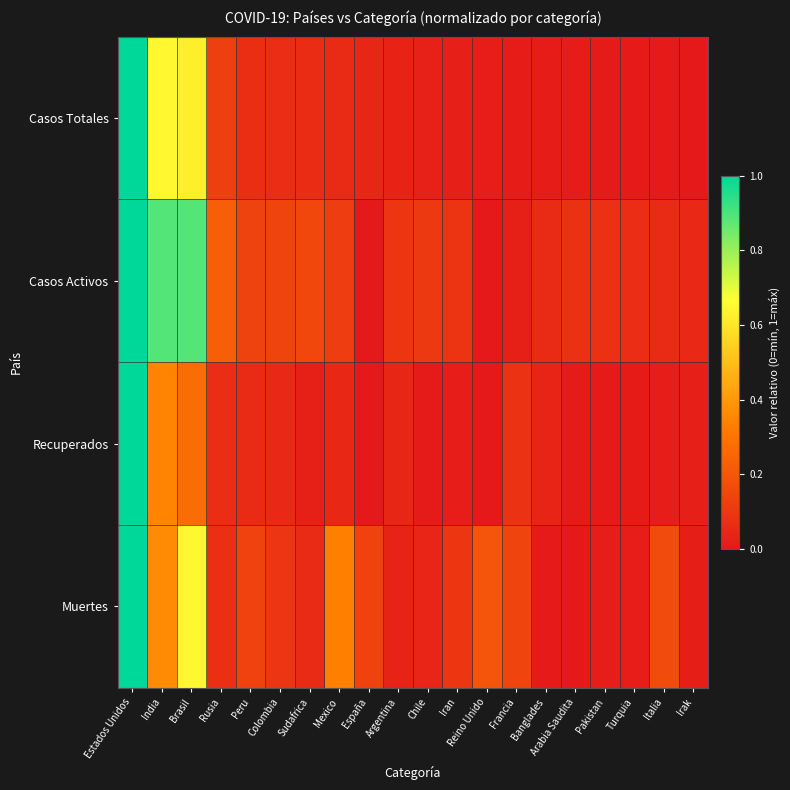

Reading left to right, extract all data points from this chart.

Casos Totales: Estados Unidos=1.0	India=0.6	Brasil=0.6	Rusia=0.1	Peru=0.1	Colombia=0.1	Sudafrica=0.1	Mexico=0.1	España=0.0	Argentina=0.0	Chile=0.0	Iran=0.0	Reino Unido=0.0	Francia=0.0	Banglades=0.0	Arabia Saudita=0.0	Pakistan=0.0	Turquia=0.0	Italia=0.0	Irak=0.0
Casos Activos: Estados Unidos=1.0	India=0.9	Brasil=0.9	Rusia=0.2	Peru=0.1	Colombia=0.1	Sudafrica=0.2	Mexico=0.1	España=0.0	Argentina=0.1	Chile=0.1	Iran=0.1	Reino Unido=0.0	Francia=0.0	Banglades=0.1	Arabia Saudita=0.1	Pakistan=0.1	Turquia=0.1	Italia=0.1	Irak=0.1
Recuperados: Estados Unidos=1.0	India=0.3	Brasil=0.3	Rusia=0.1	Peru=0.1	Colombia=0.0	Sudafrica=0.0	Mexico=0.0	España=0.0	Argentina=0.0	Chile=0.0	Iran=0.0	Reino Unido=0.0	Francia=0.1	Banglades=0.0	Arabia Saudita=0.0	Pakistan=0.0	Turquia=0.0	Italia=0.0	Irak=0.0
Muertes: Estados Unidos=1.0	India=0.4	Brasil=0.6	Rusia=0.1	Peru=0.1	Colombia=0.1	Sudafrica=0.1	Mexico=0.3	España=0.1	Argentina=0.0	Chile=0.0	Iran=0.1	Reino Unido=0.2	Francia=0.1	Banglades=0.0	Arabia Saudita=0.0	Pakistan=0.0	Turquia=0.0	Italia=0.2	Irak=0.0